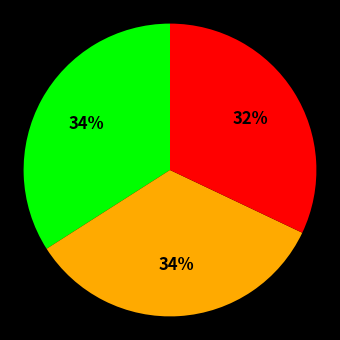

To the nearest percent, what is the difference between the largest and smallest slice percentages?

2%